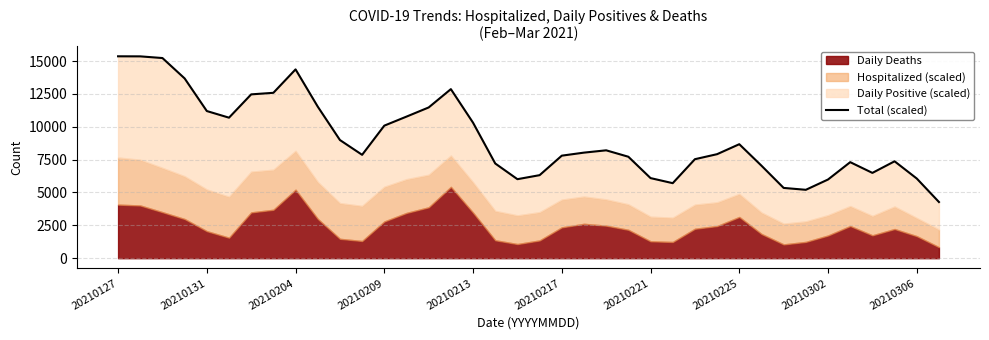

How many points are higher than both their immediate neighbors (excluding endpoints)?

6